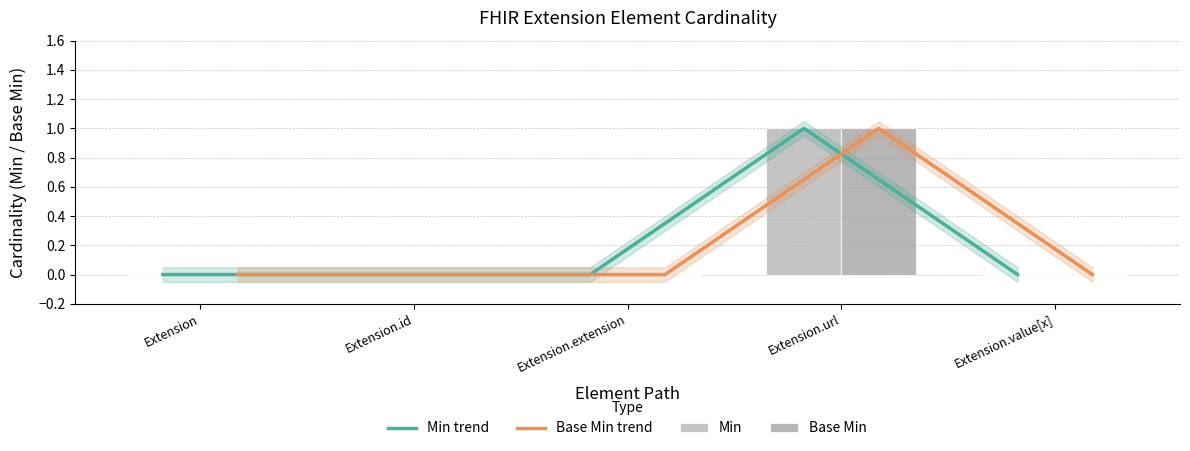

Does the chart contain any negative values?

No